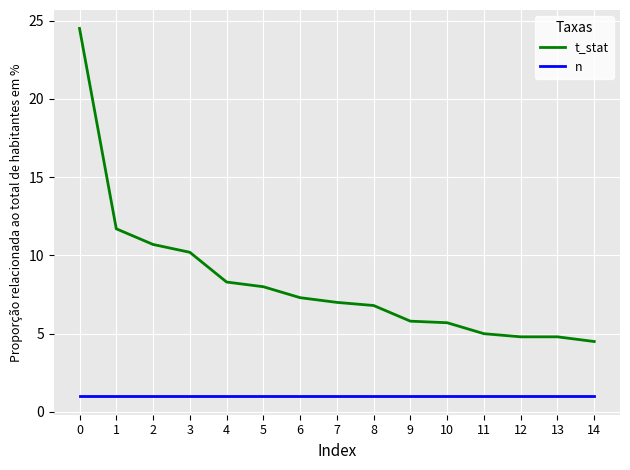

At 5, list the series in order from largest to smallest.

t_stat, n